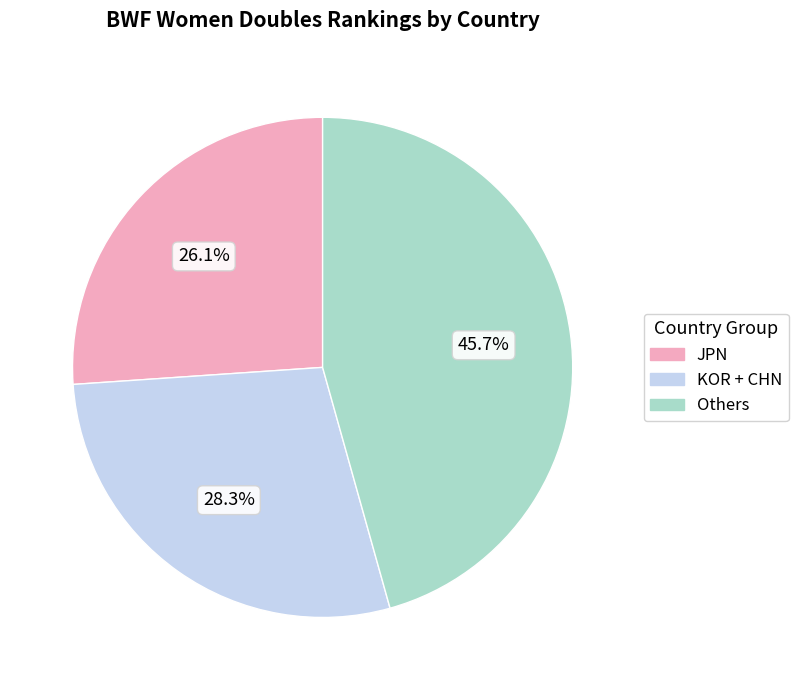

Count the number of slices in the pie.

3